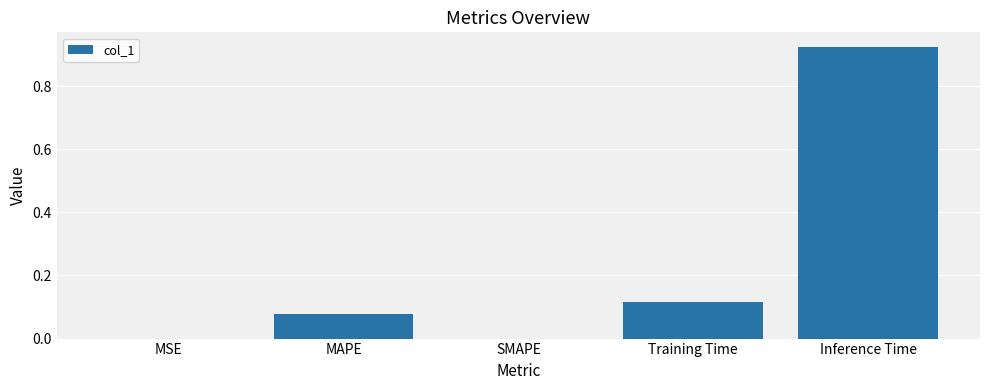

What is the sum of all values?

1.1